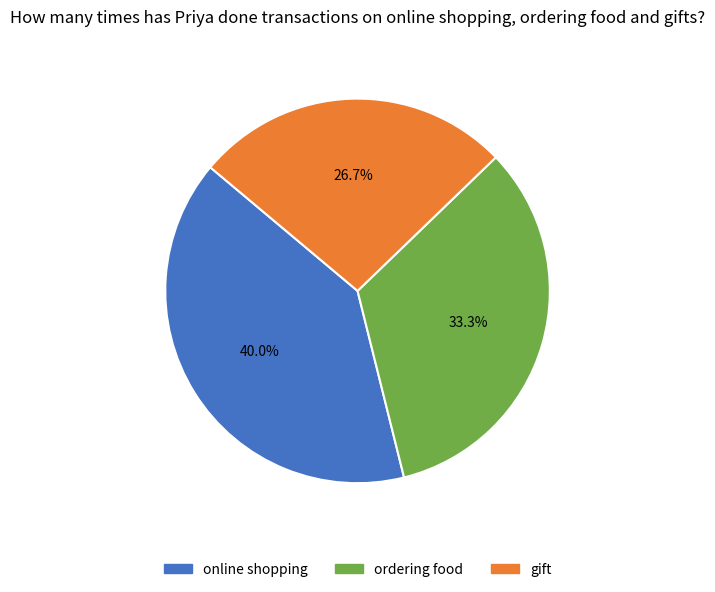

To the nearest percent, what percentage of the pie is gift?

27%